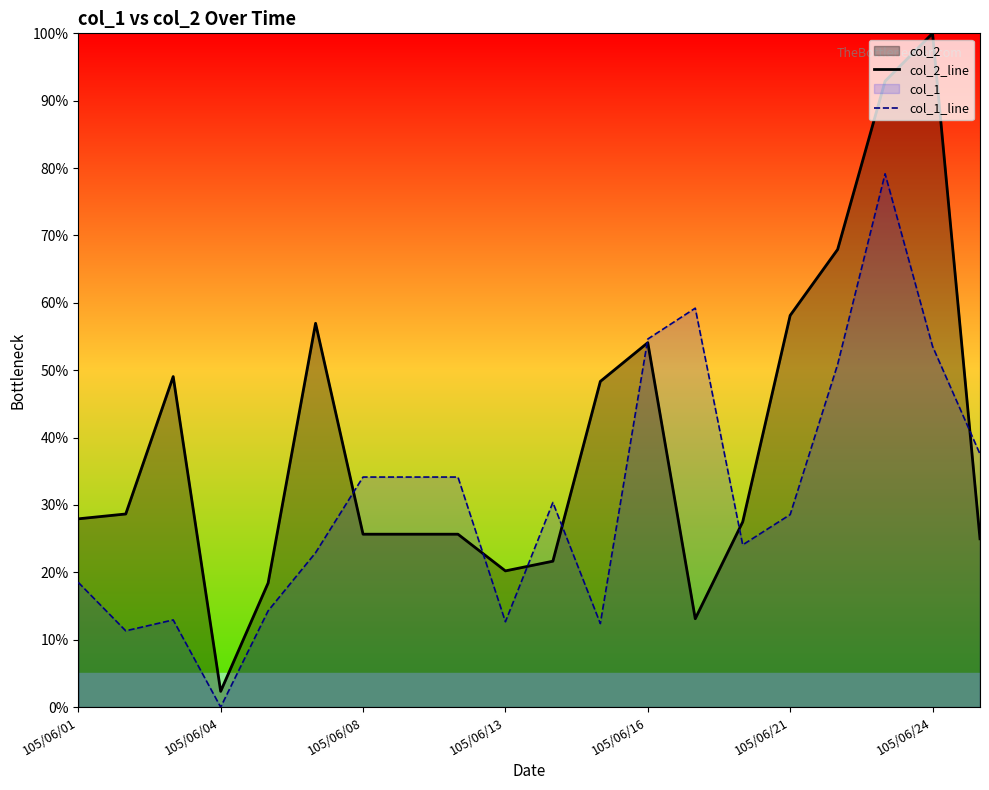

What is the value of the col_2_line point at the 18th from the left?

92.9